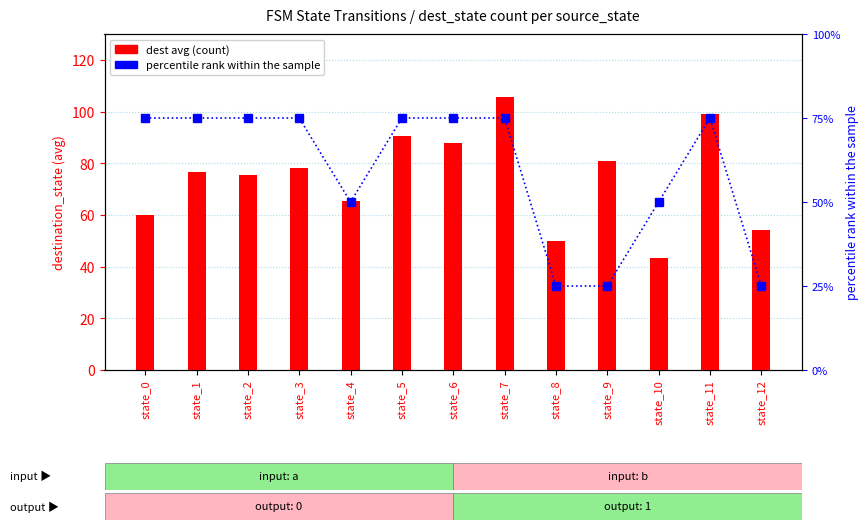

What is the value of the dest avg bar at the 11th from the left?

43.5